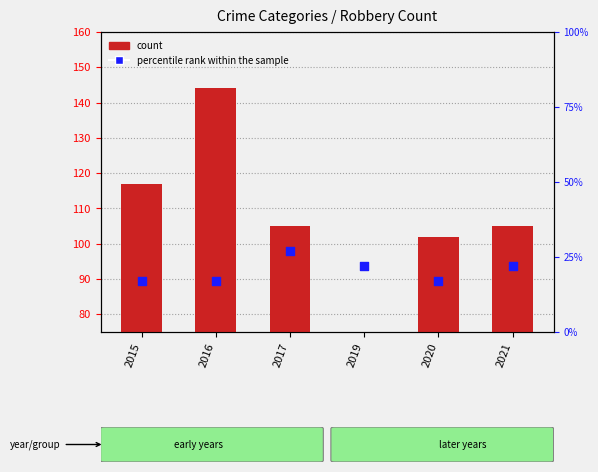

Which series has the largest total across all categories?

count